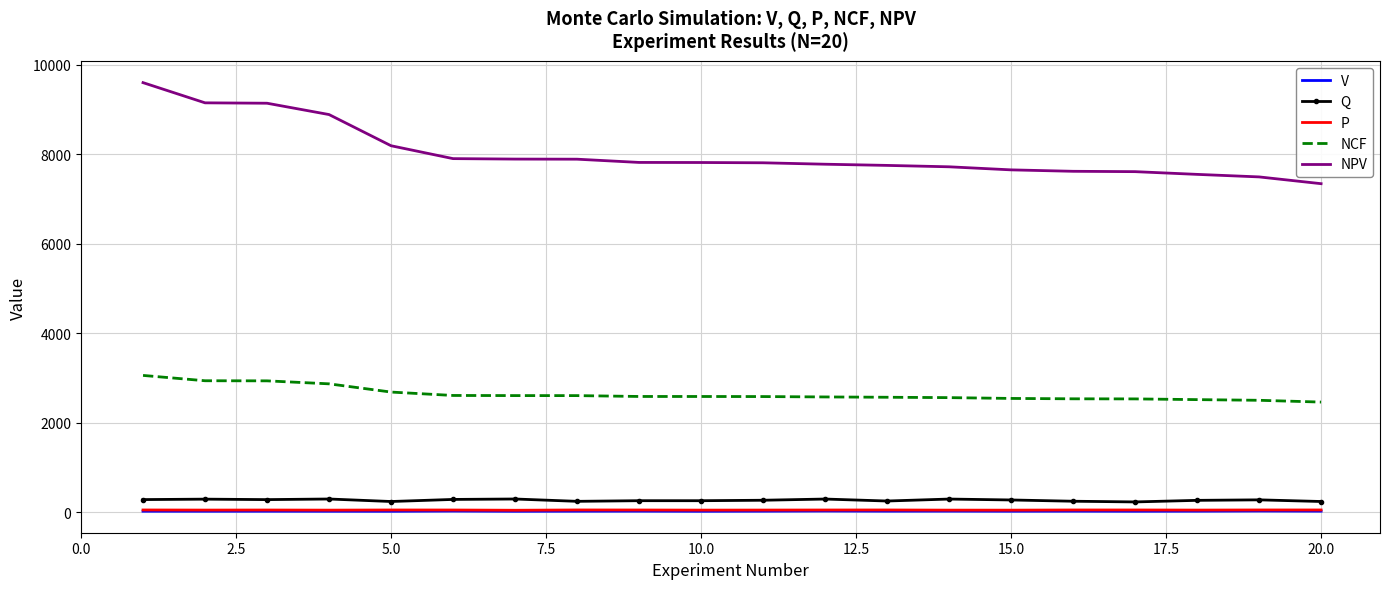

What is the lowest value of the NPV series?

7344.3